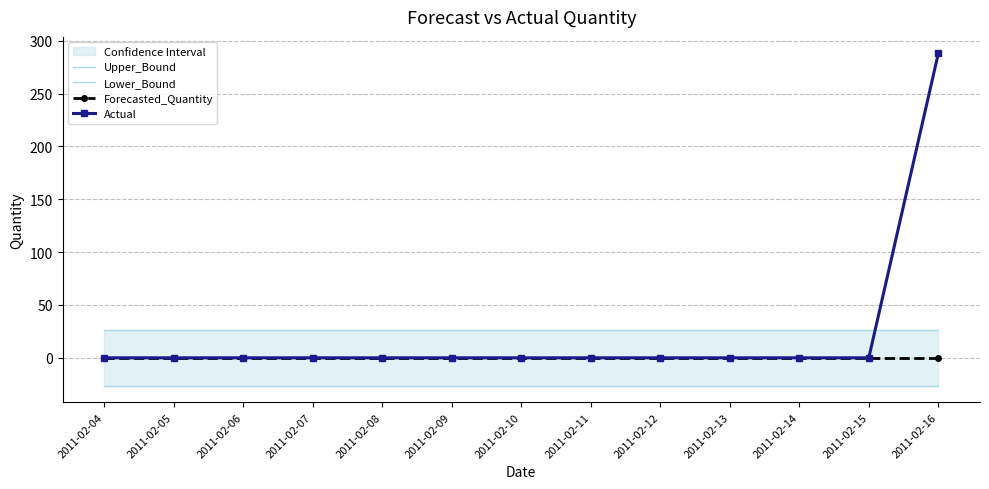

Reading right to left, extract all data points from this chart.

Upper_Bound: 2011-02-16=26.3	2011-02-15=26.3	2011-02-14=26.3	2011-02-13=26.3	2011-02-12=26.3	2011-02-11=26.3	2011-02-10=26.3	2011-02-09=26.3	2011-02-08=26.3	2011-02-07=26.3	2011-02-06=26.3	2011-02-05=26.3	2011-02-04=26.3
Lower_Bound: 2011-02-16=-26.3	2011-02-15=-26.3	2011-02-14=-26.3	2011-02-13=-26.3	2011-02-12=-26.3	2011-02-11=-26.3	2011-02-10=-26.3	2011-02-09=-26.3	2011-02-08=-26.3	2011-02-07=-26.3	2011-02-06=-26.3	2011-02-05=-26.3	2011-02-04=-26.3
Forecasted_Quantity: 2011-02-16=0.0	2011-02-15=0.0	2011-02-14=0.0	2011-02-13=0.0	2011-02-12=0.0	2011-02-11=0.0	2011-02-10=0.0	2011-02-09=0.0	2011-02-08=0.0	2011-02-07=0.0	2011-02-06=0.0	2011-02-05=0.0	2011-02-04=0.0
Actual: 2011-02-16=288.0	2011-02-15=0.0	2011-02-14=0.0	2011-02-13=0.0	2011-02-12=0.0	2011-02-11=0.0	2011-02-10=0.0	2011-02-09=0.0	2011-02-08=0.0	2011-02-07=0.0	2011-02-06=0.0	2011-02-05=0.0	2011-02-04=0.0